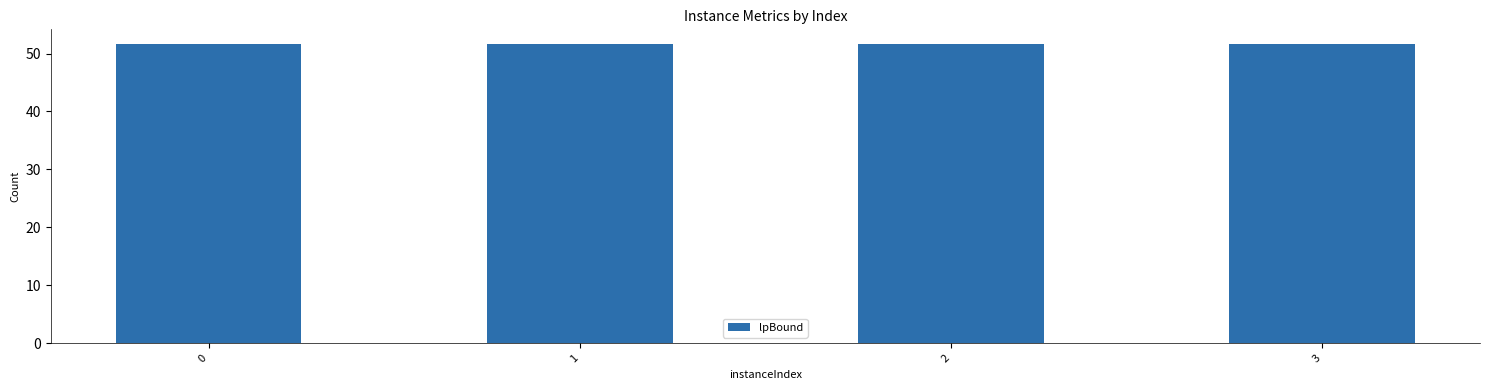

What is the ratio of the value at 1 to the value at 0?

1.0